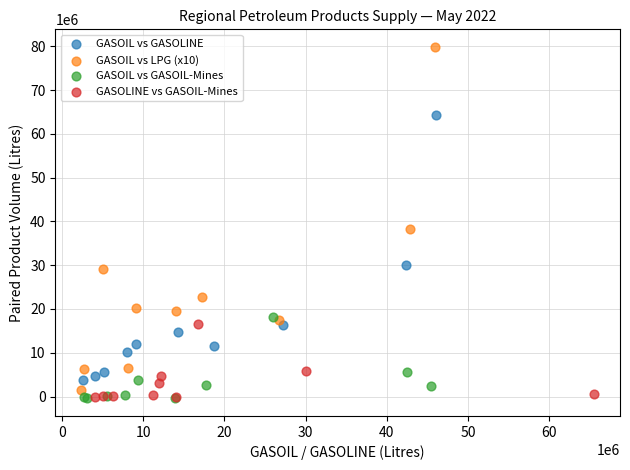

Which series reaches the maximum Y coordinate?

GASOIL vs LPG (x10)